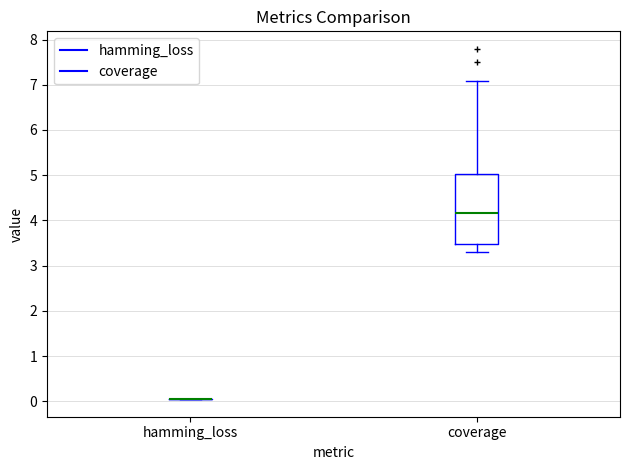

Comparing the boxes themselves (not the whiskers), which one is the tallest?

coverage